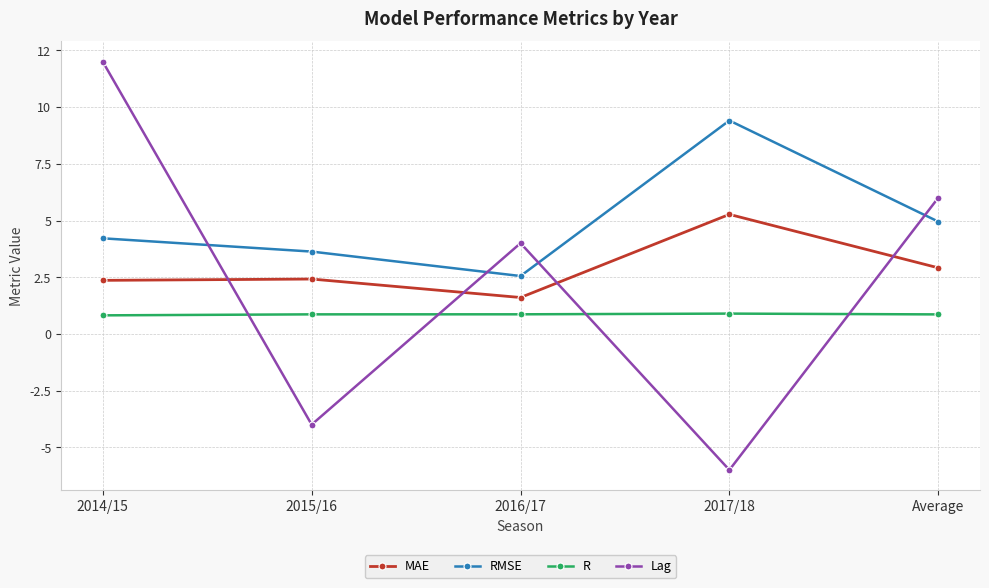

True or false: RMSE has a value of 0.9 at 2016/17.

False